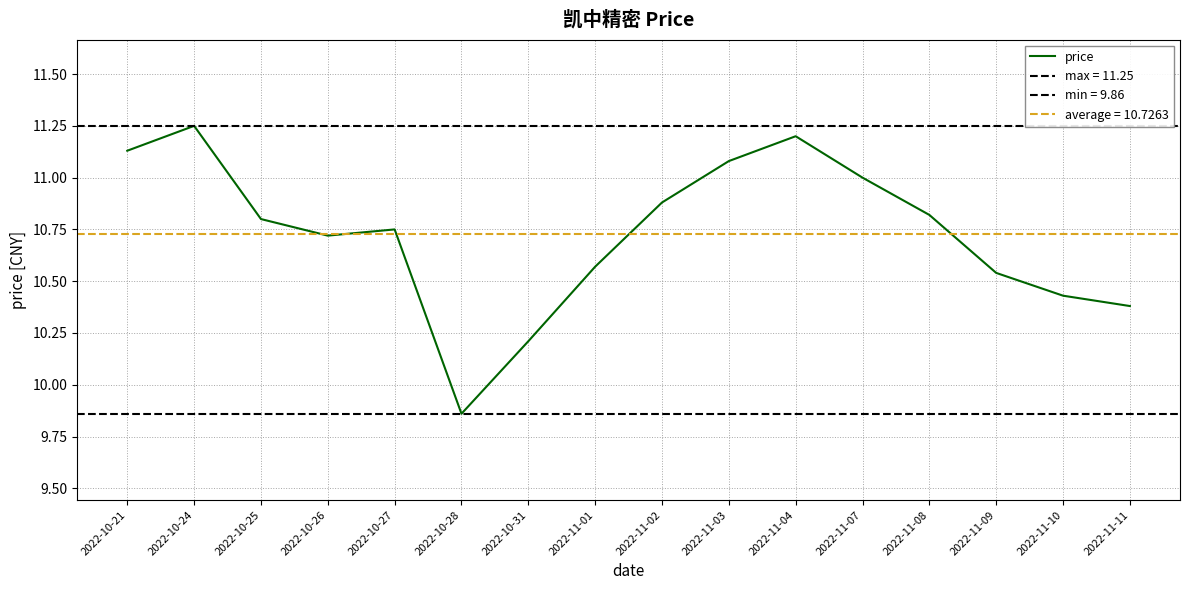

What is the difference between the values at 2022-11-04 and 2022-10-27?

0.4